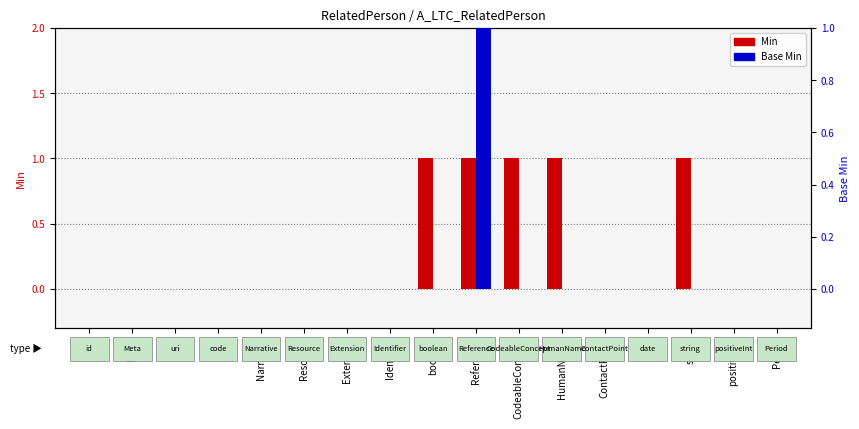

Reading left to right, extract all data points from this chart.

Min: 0	0	0	0	0	0	0	0	1	1	1	1	0	0	1	0	0
Base Min: 0	0	0	0	0	0	0	0	0	1	0	0	0	0	0	0	0